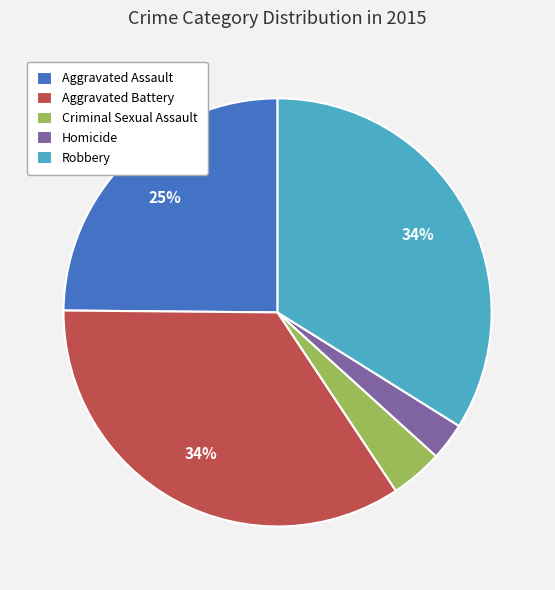

Which category has the smallest portion of the pie?

Homicide